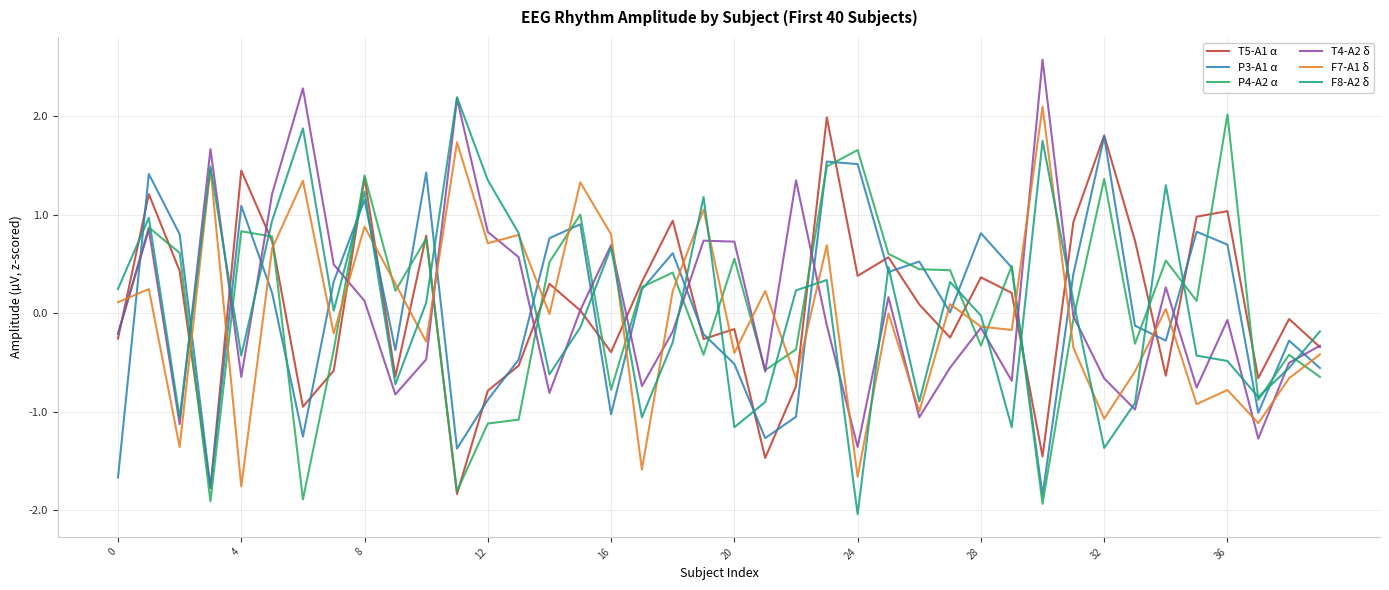

True or false: T5-A1 α and F7-A1 δ cross at least once.

True